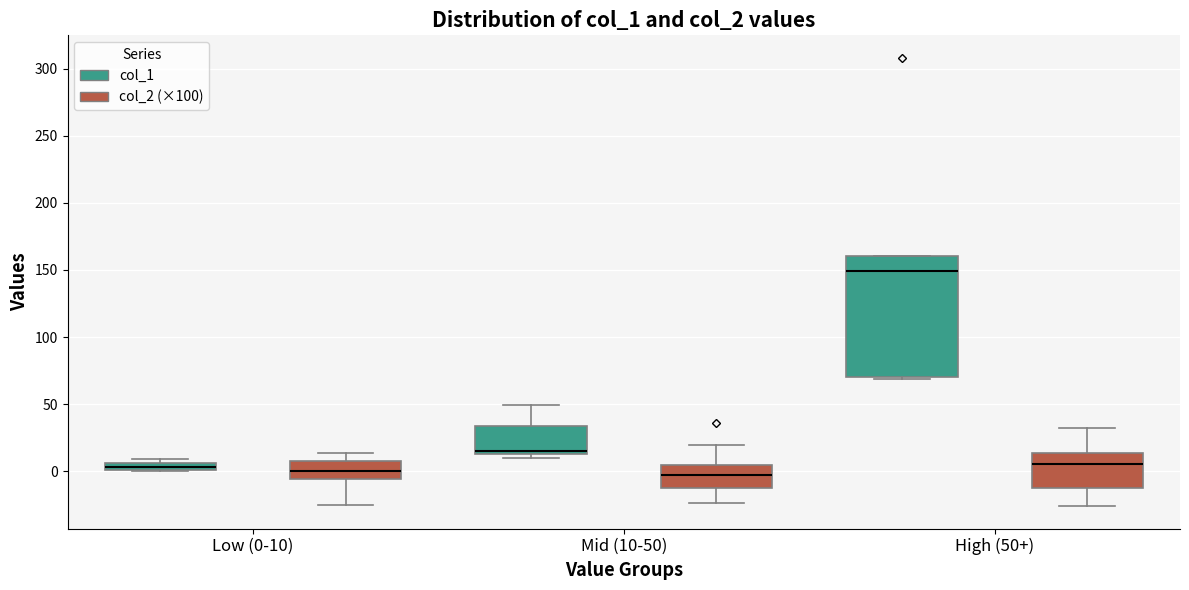

Comparing the boxes themselves (not the whiskers), which one is the tallest?

High (50+) (col_1)